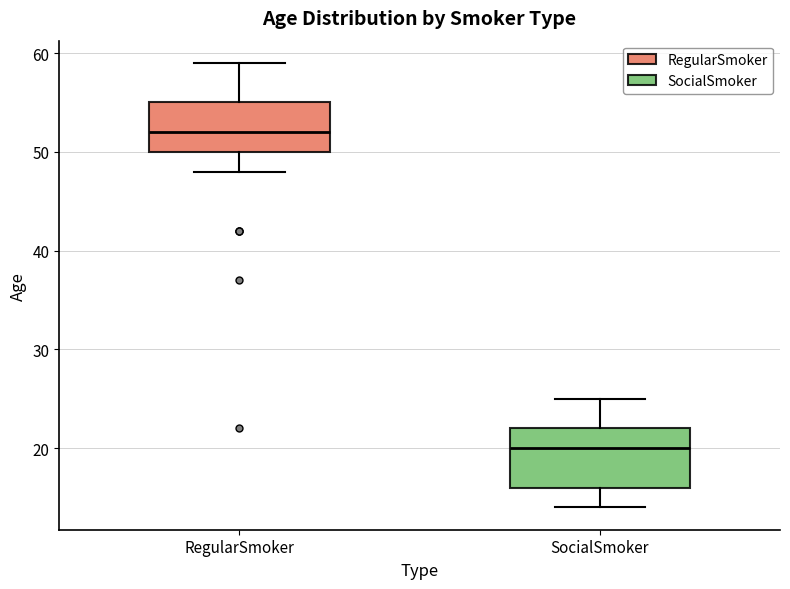

Reading left to right, read every box against the y-axis: the position of its median line, the range the box covers, and the ends of its whiskers. The values are not printed on the chart, so give them approximately, as read against the axis.

RegularSmoker: median 52, box 50 to 55, whiskers 48 to 59
SocialSmoker: median 20, box 16 to 22, whiskers 14 to 25